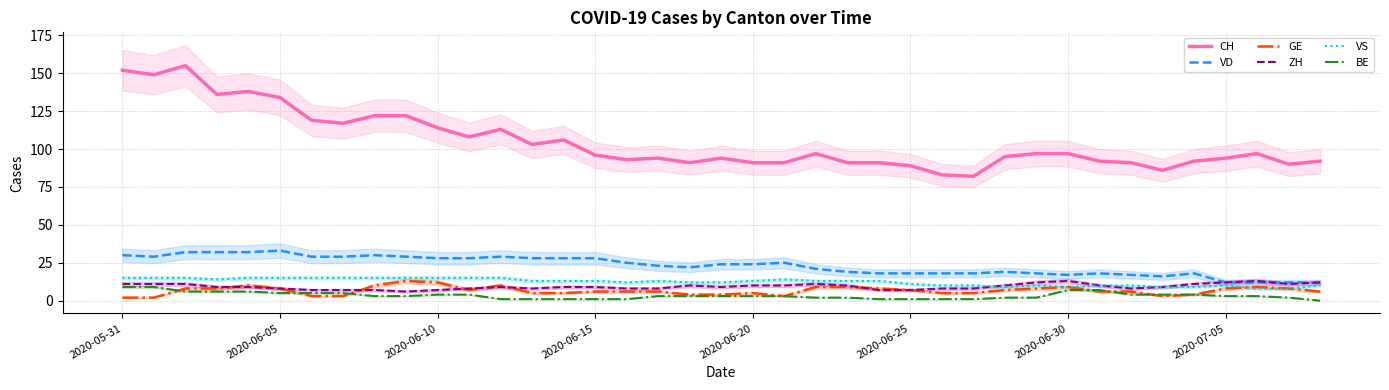

How many values in the BE series are below 3?

15